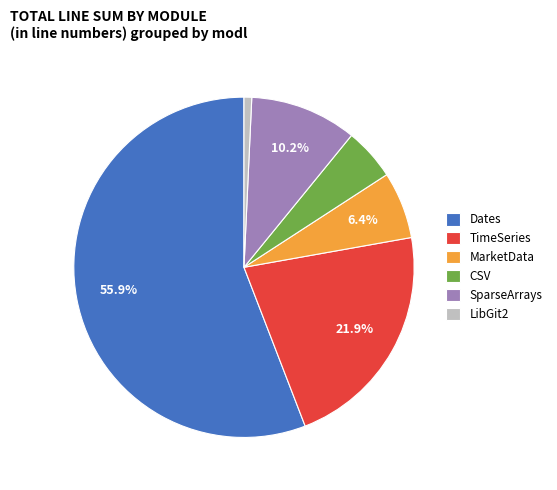

What is the largest slice in the pie chart?

Dates